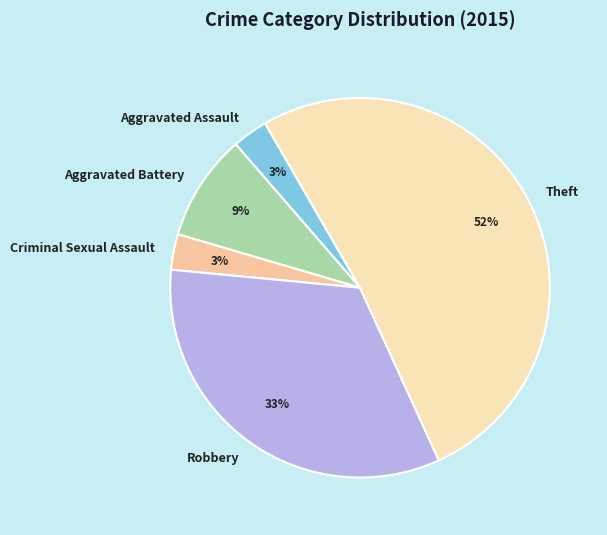

True or false: Aggravated Assault accounts for 3% of the total.

True